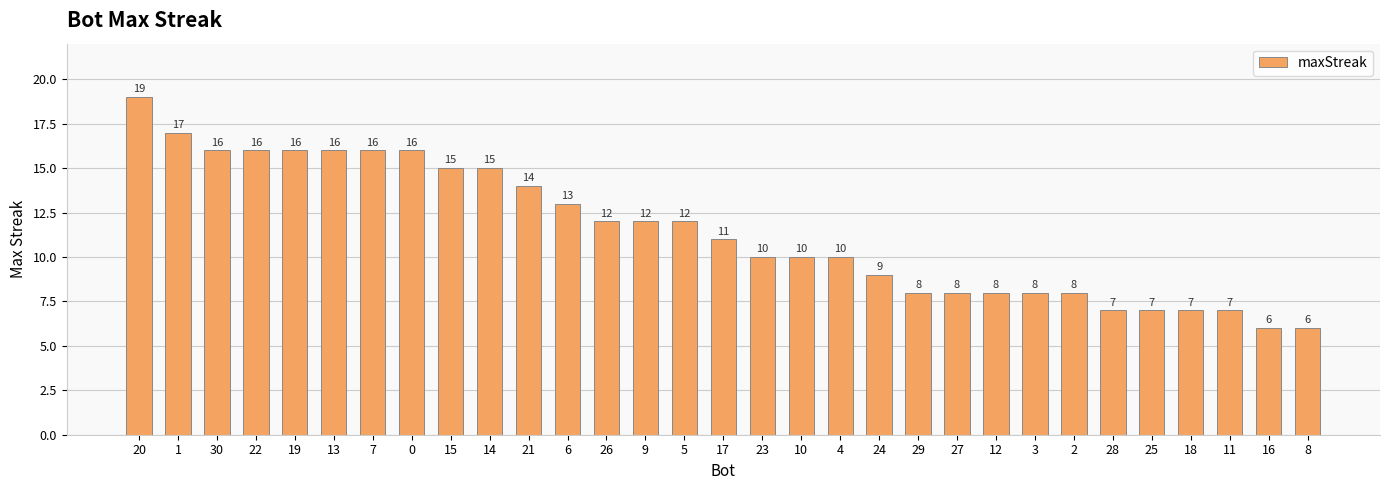

What is the label of the 24th bar from the left?

3